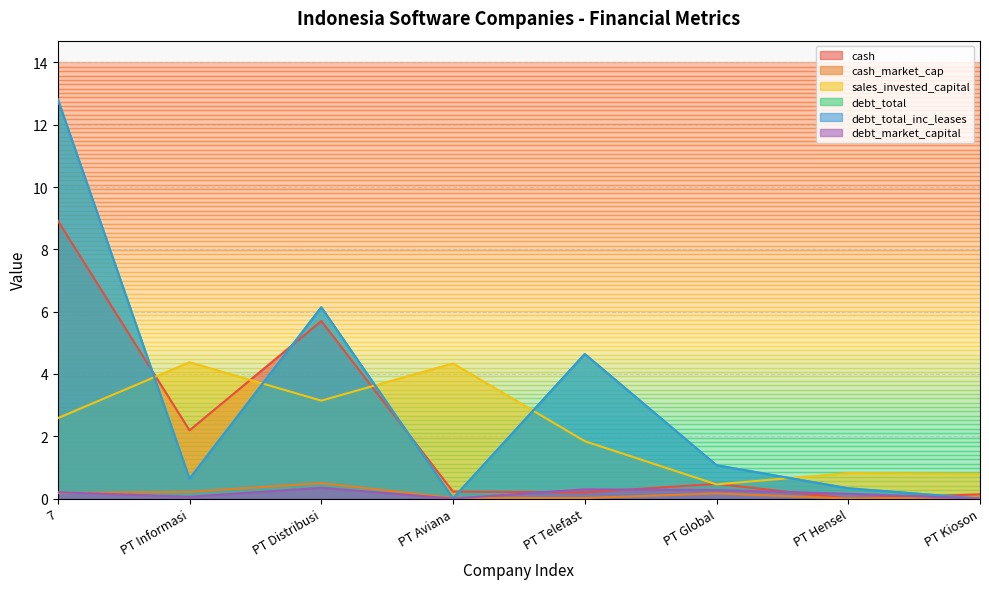

True or false: cash has a value of 0.0 at PT Hensel.

True